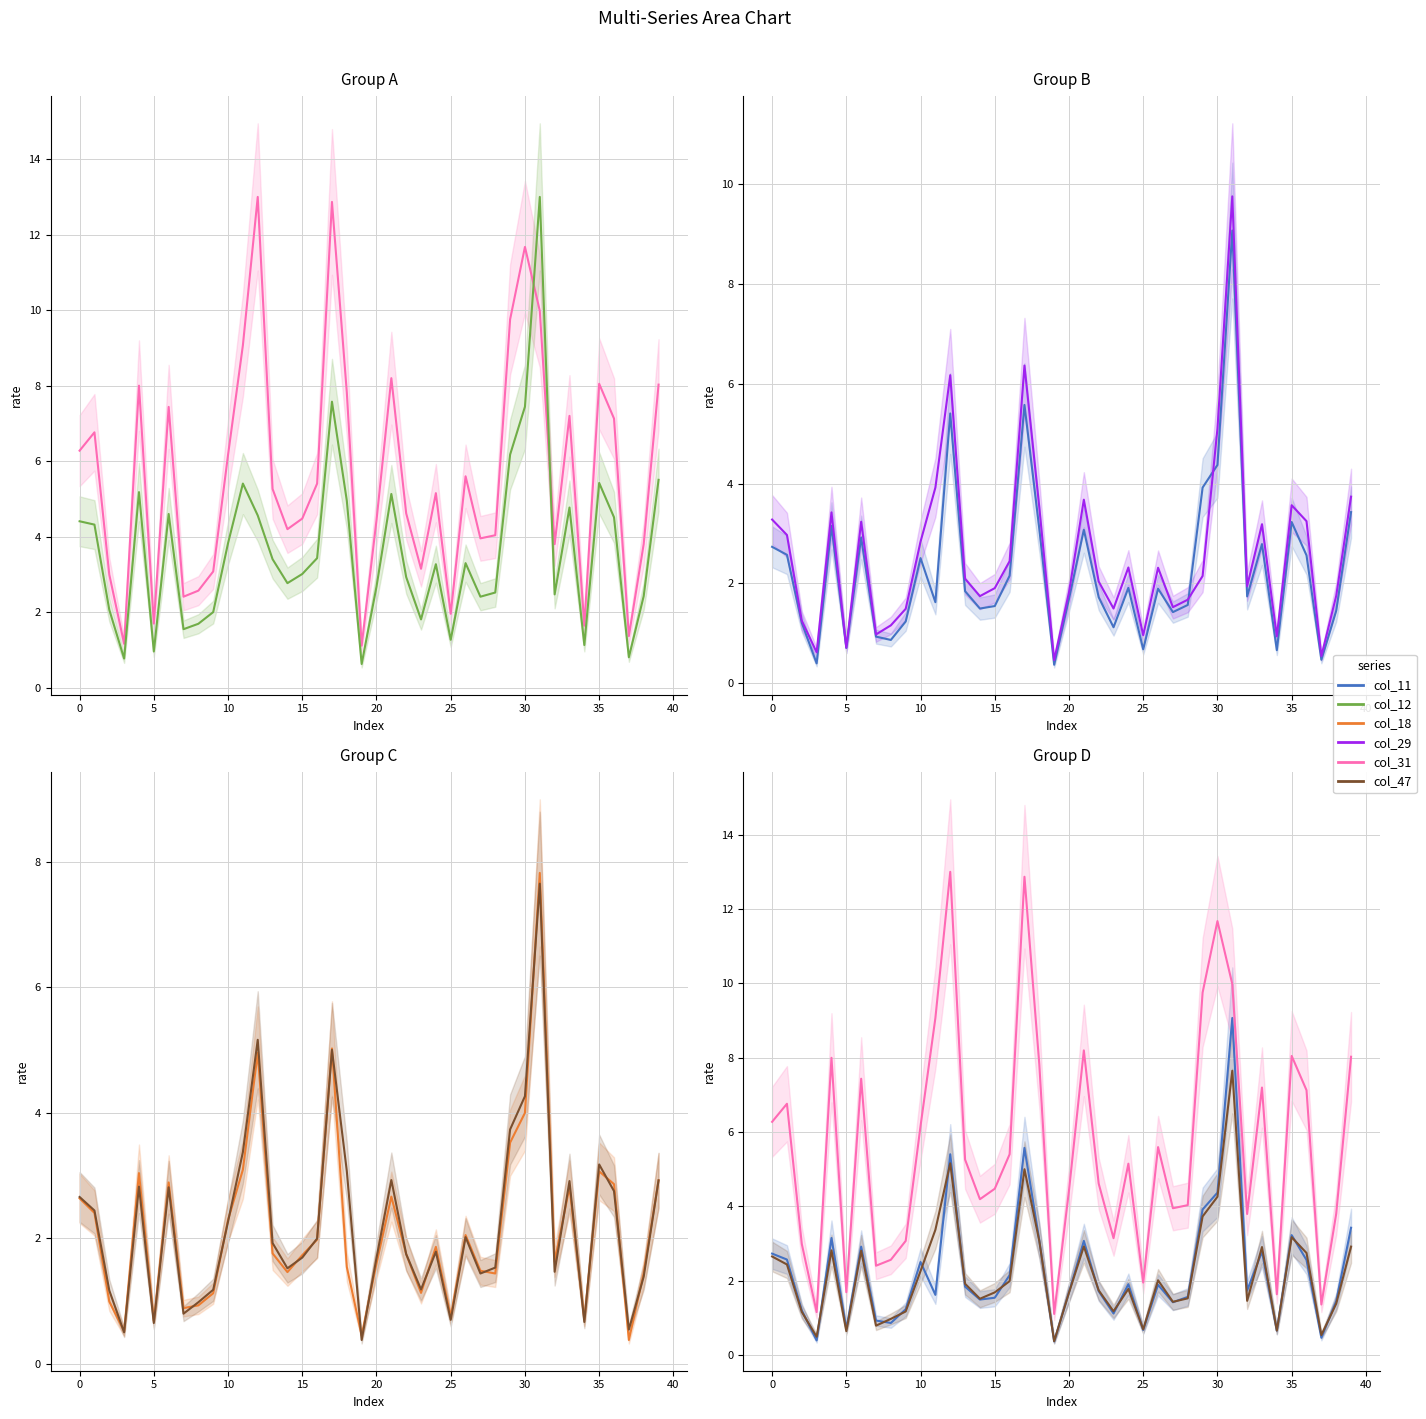

How many times do col_47 and col_29 cross each other?

2